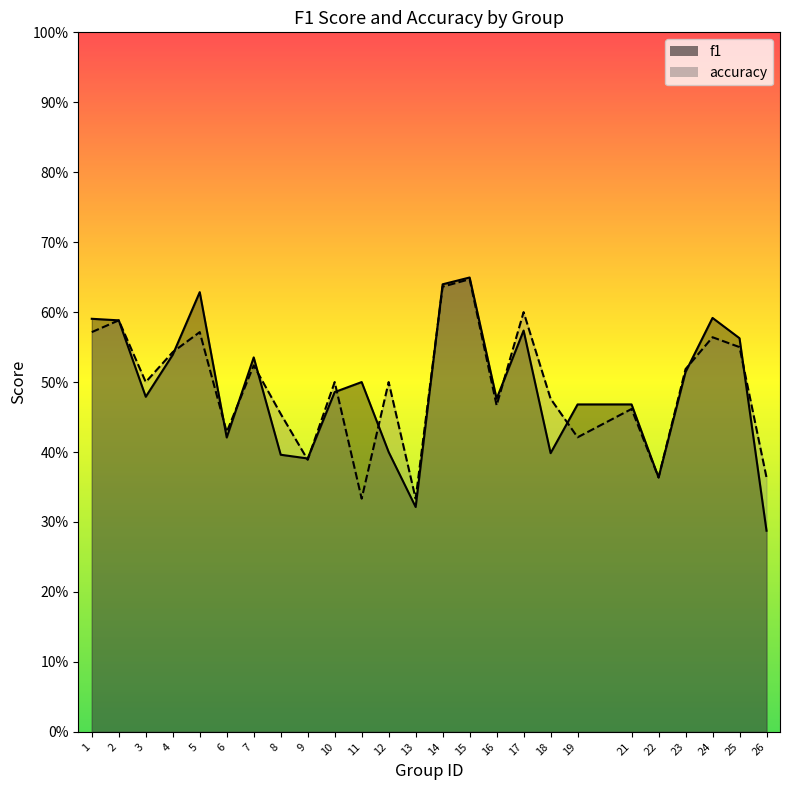

How many distinct data groups are displayed?

2